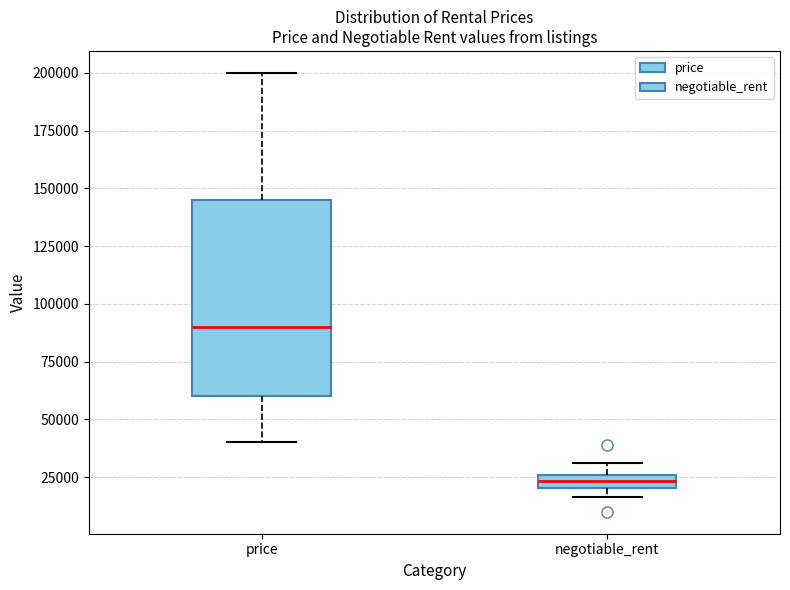

Which box is the tallest, from its lower edge to its upper edge?

price